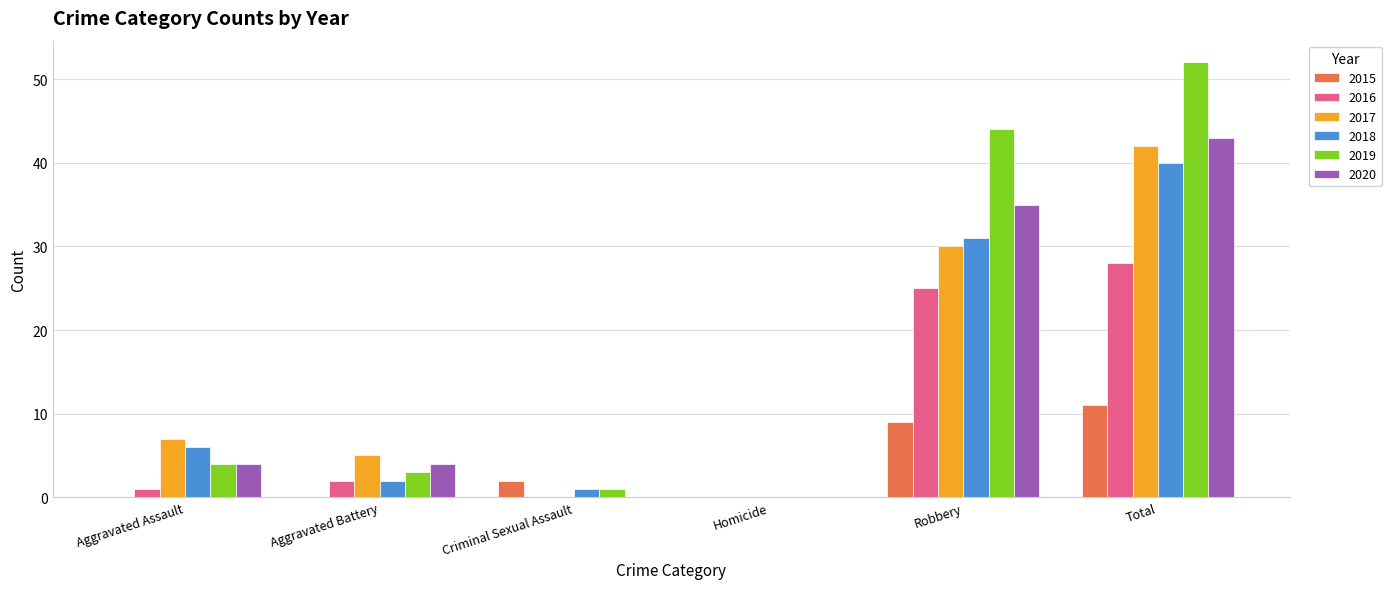

Are the bars horizontal?

No